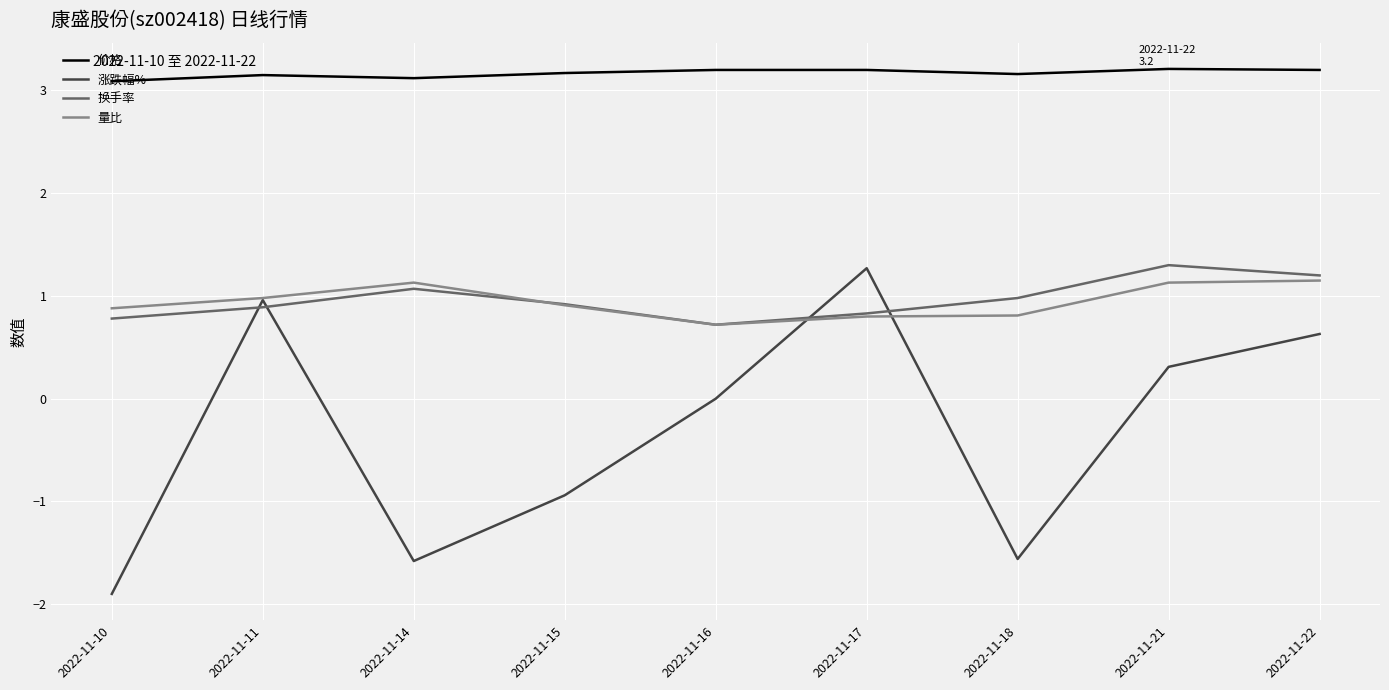

What is the total value across all series at 2022-11-16?

4.6